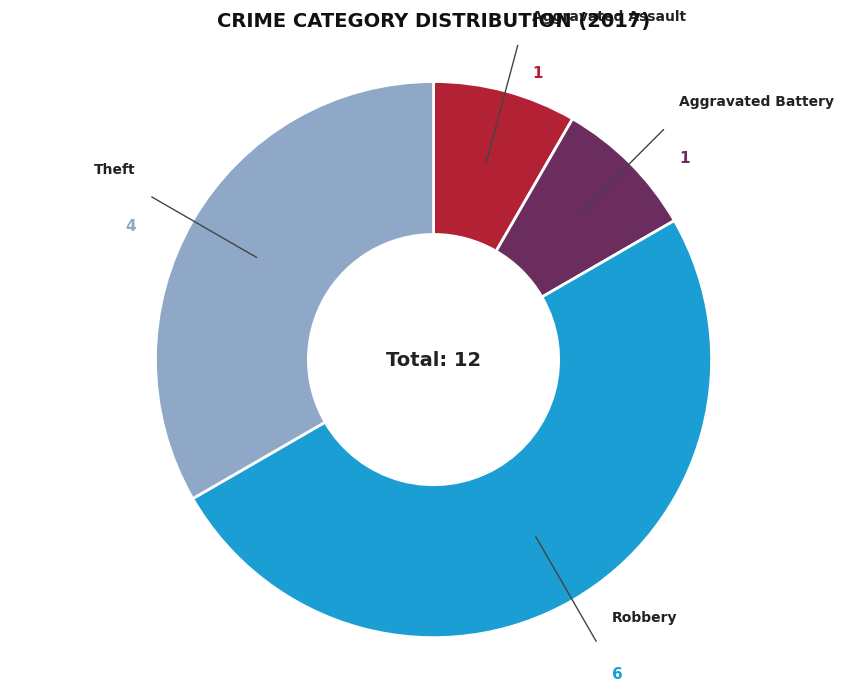

How many slices are in this pie chart?

4